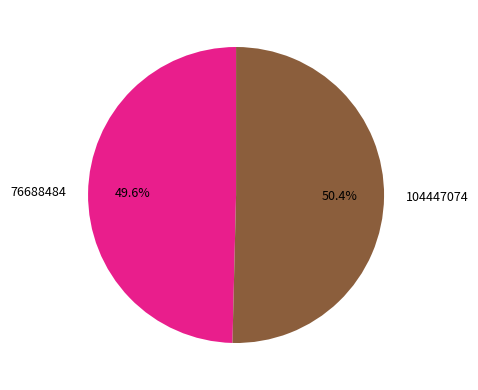

Is it true that 76688484 is 58% of the pie?

False